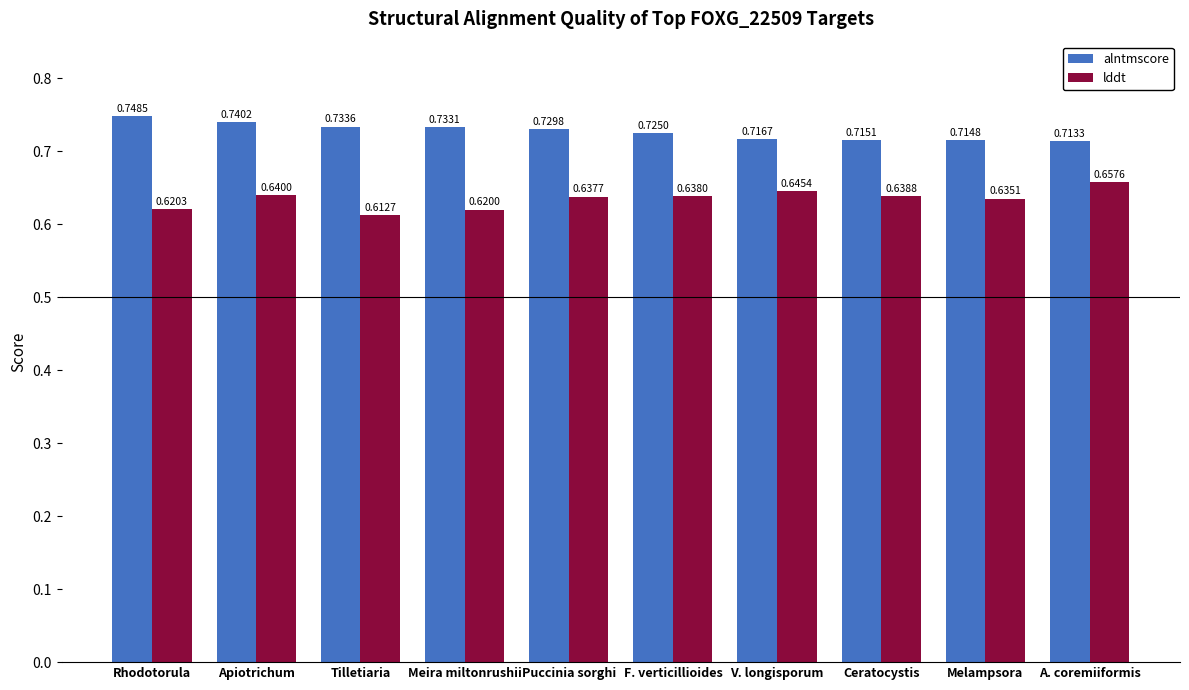

Which category has the lowest value in the alntmscore series?

A. coremiiformis